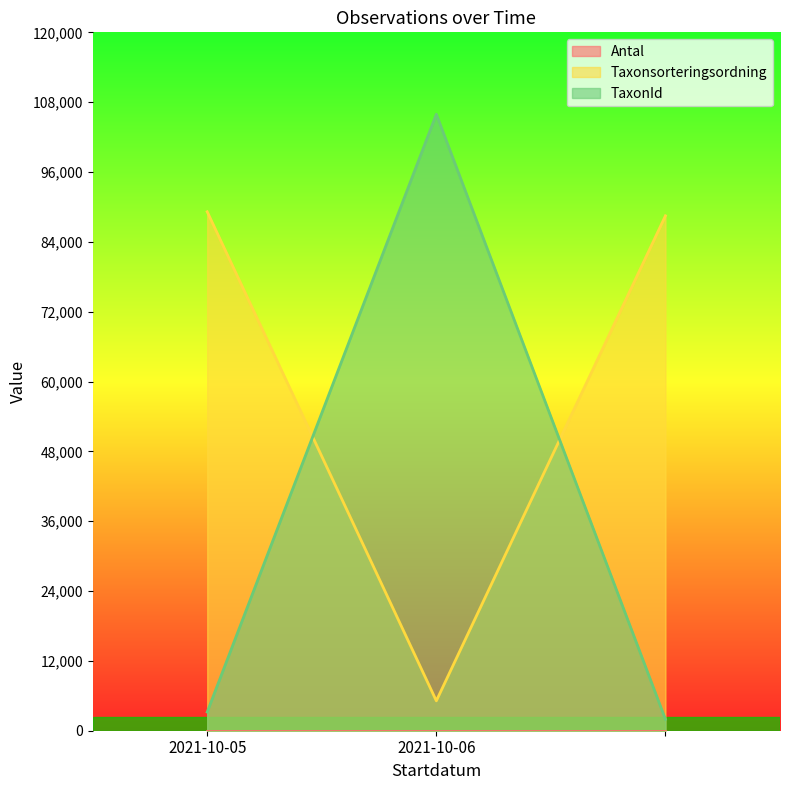

Which series changed the most between 2021-10-06 and 2021-10-05?

TaxonId